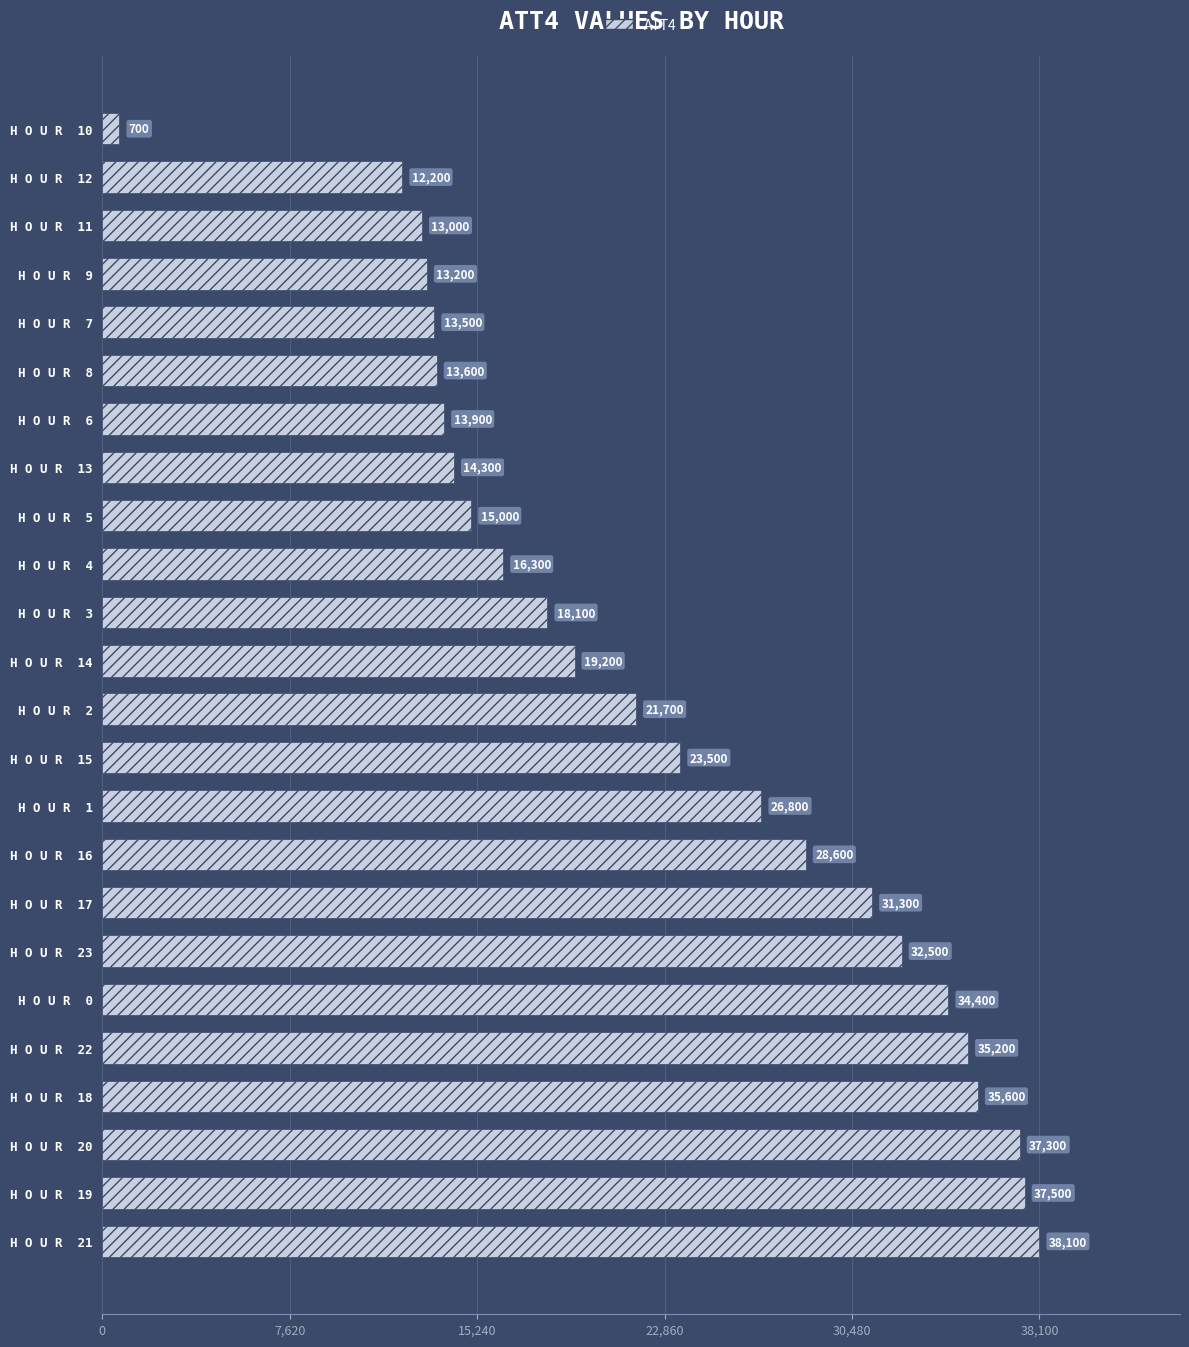

Reading bottom to top, transcribe all the data shown in this chart.

38100	37500	37300	35600	35200	34400	32500	31300	28600	26800	23500	21700	19200	18100	16300	15000	14300	13900	13600	13500	13200	13000	12200	700